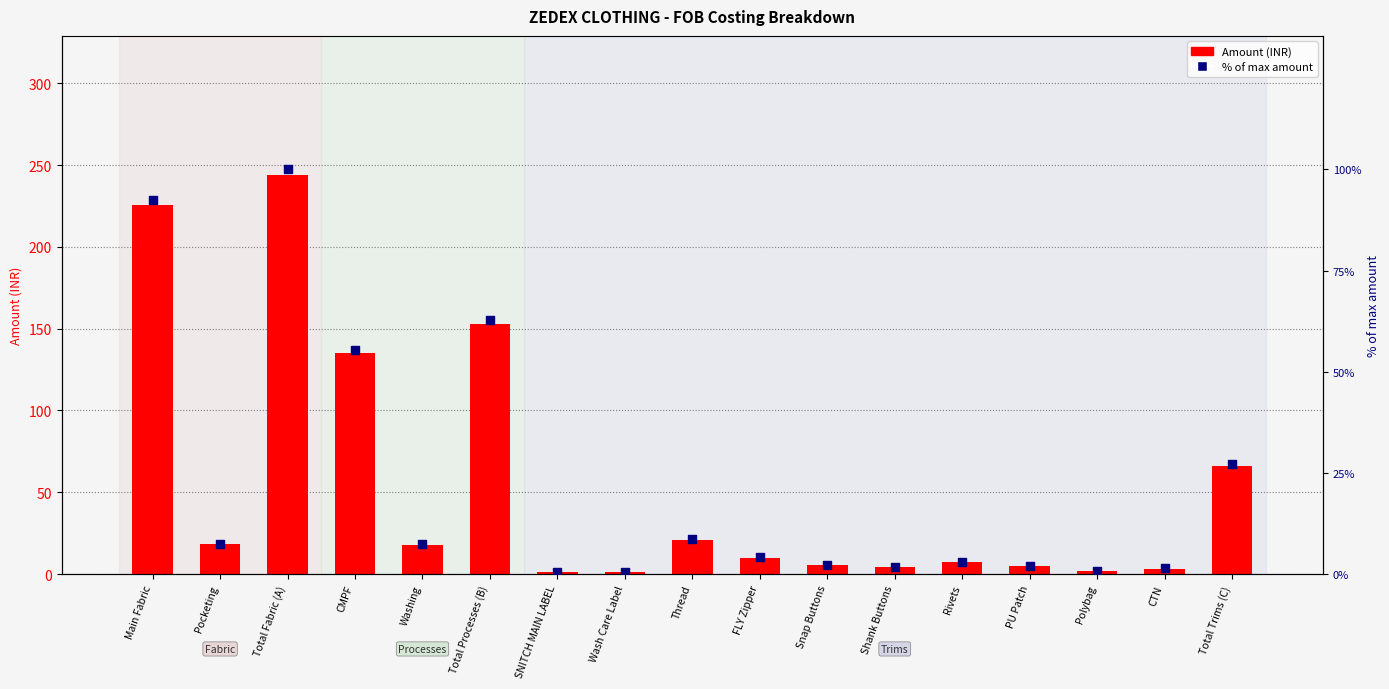

At how many categories does at least one series exceed 159?

2